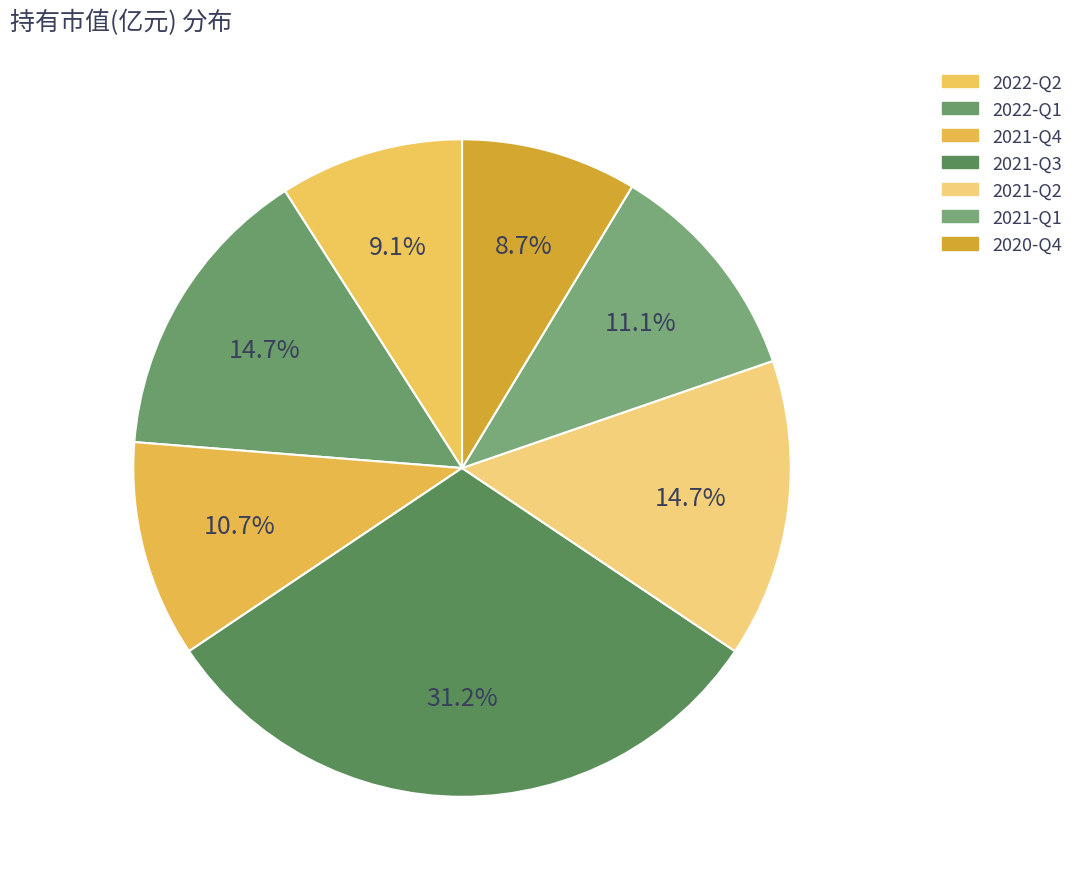

What is the total percentage of 2022-Q1 and 2020-Q4?

23.3%